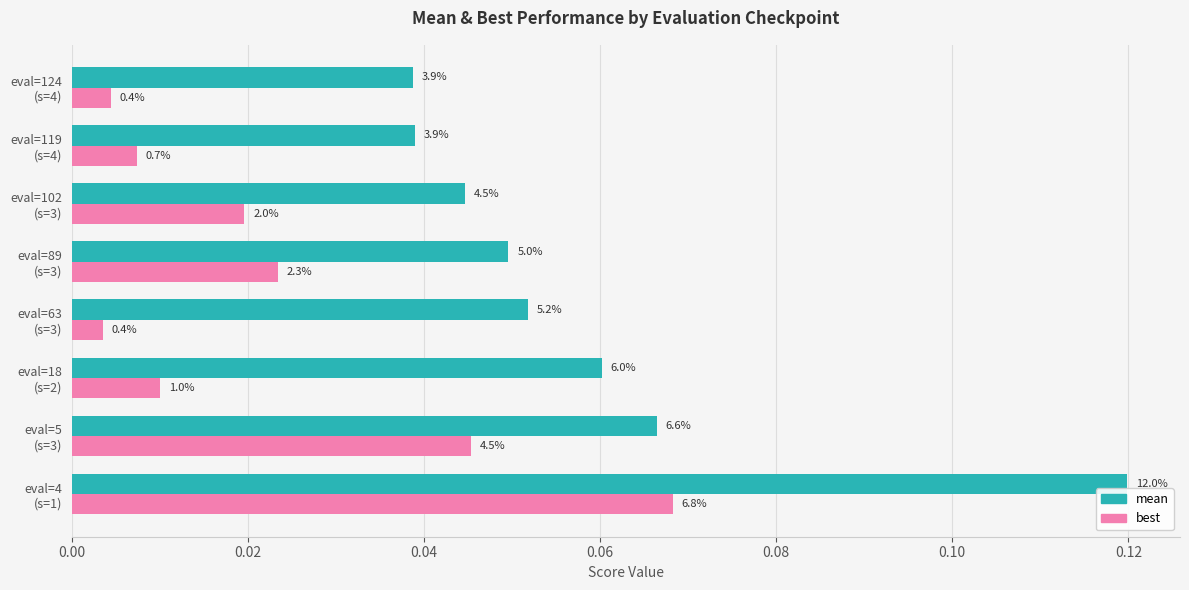

Which series has the widest spread of values?

mean